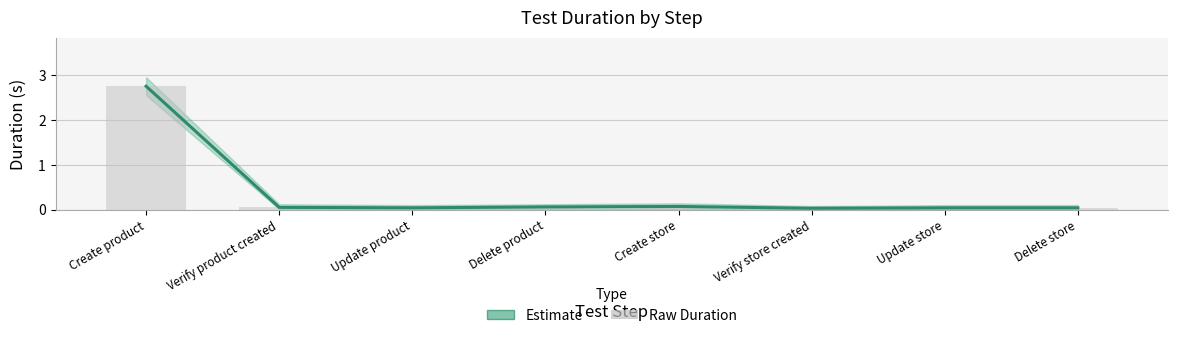

What is the label of the 6th bar from the right?

Update product